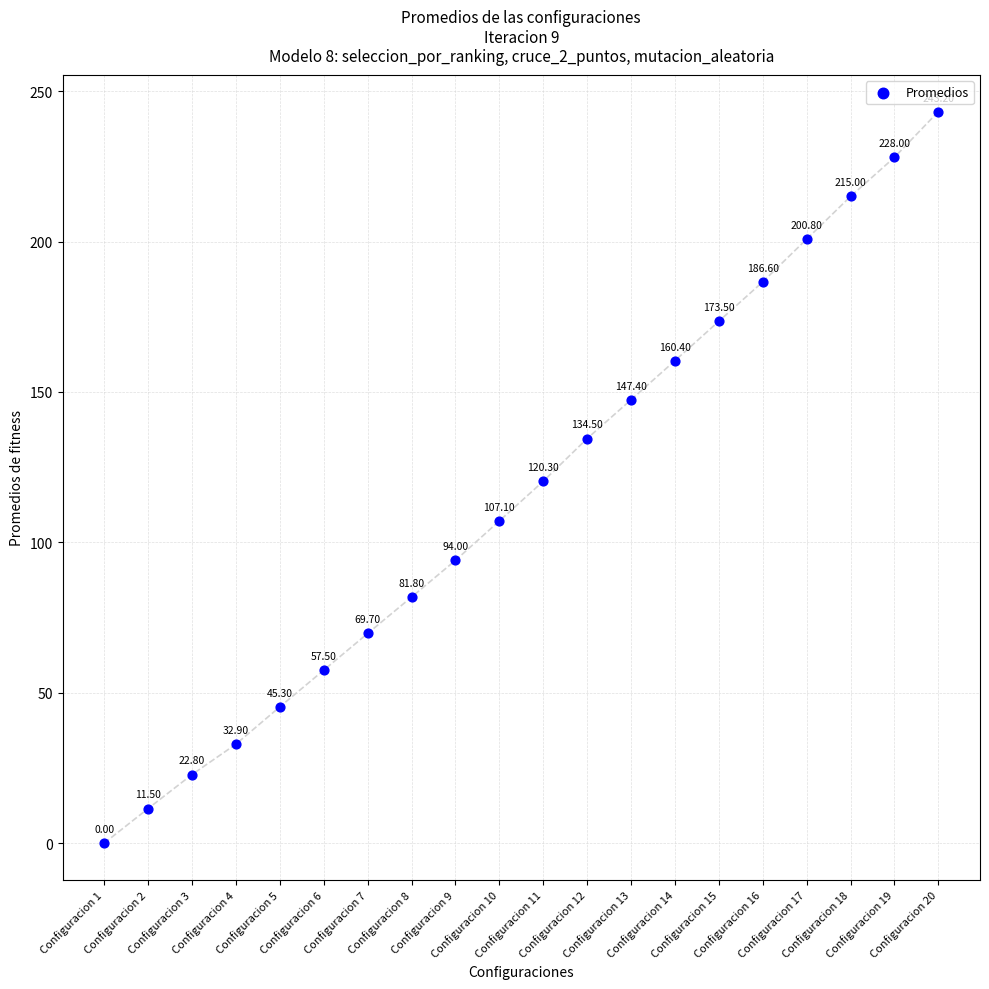

What is the range of Y values (max minus min)?

243.2